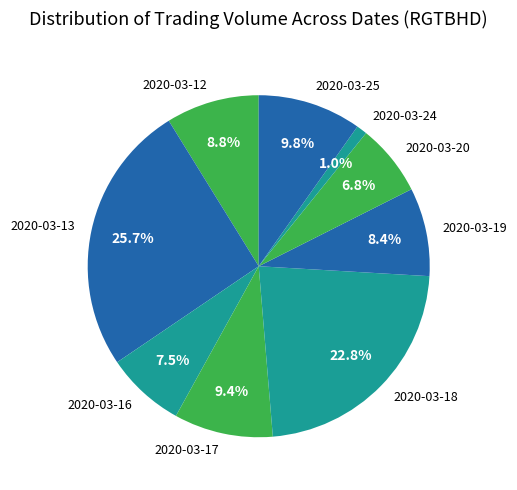

Is 2020-03-12 the majority of the pie?

No